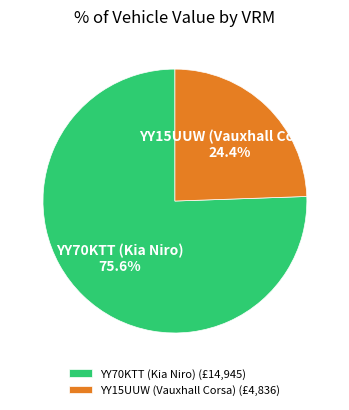

What percentage is the YY70KTT (Kia Niro) slice, to the nearest percent?

76%